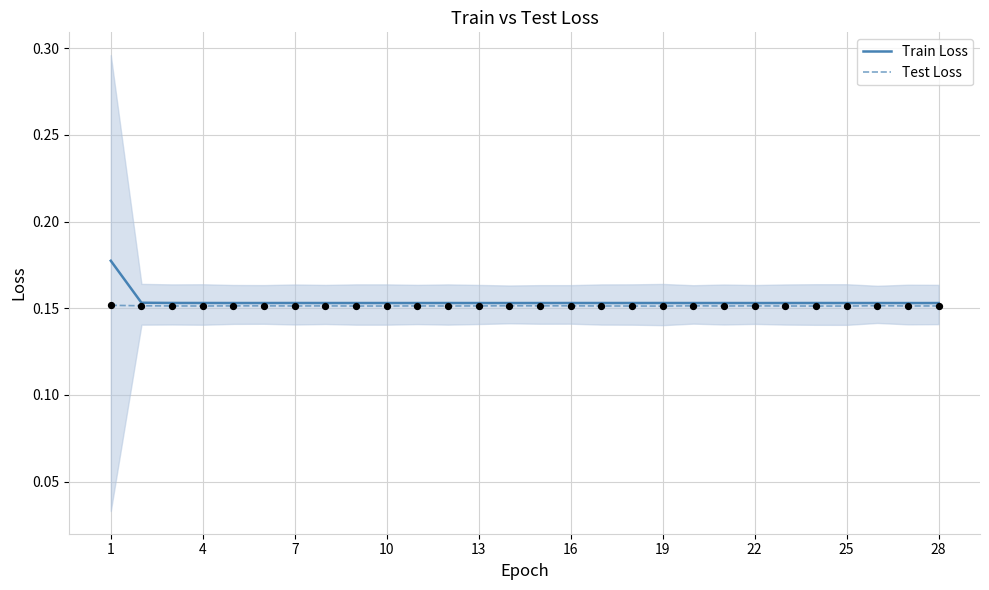

The Test Loss series shows 0.1 at 10. True or false?

False